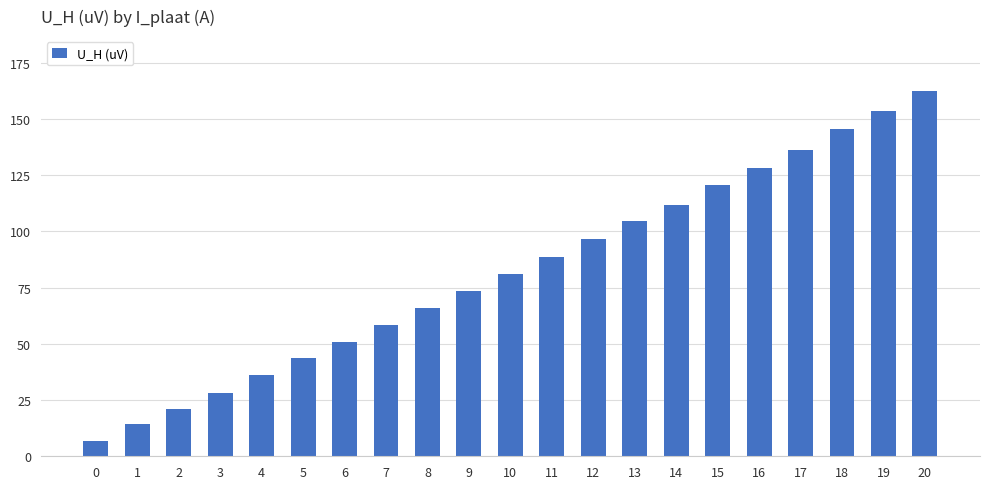

Are the bars horizontal?

No